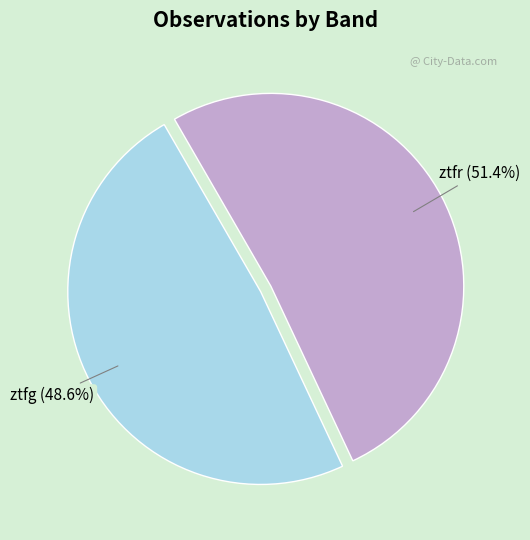

How many segments does this pie chart have?

2